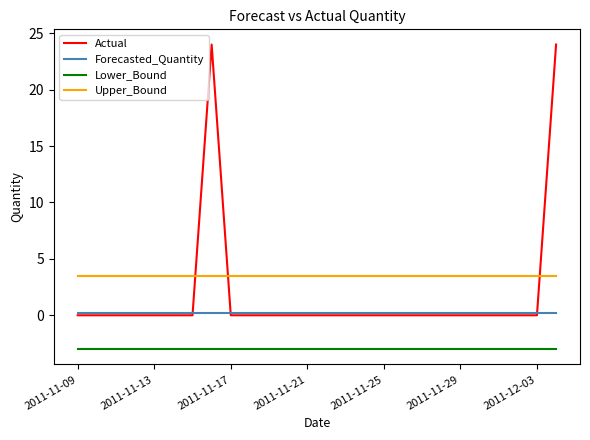

List the series in order of their overall mean, highest first.

Upper_Bound, Actual, Forecasted_Quantity, Lower_Bound